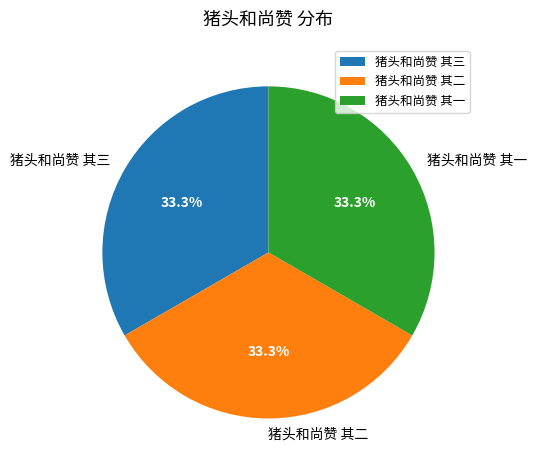

What percentage is NOT represented by 猪头和尚赞 其三?

66.7%